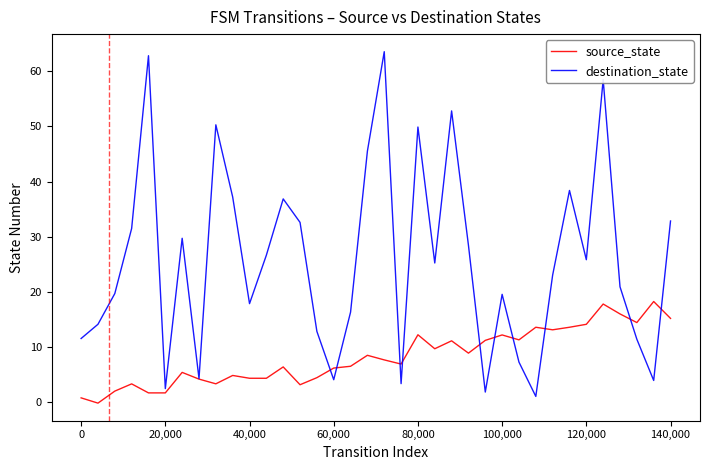

What is the average value of the source_state series?

8.3